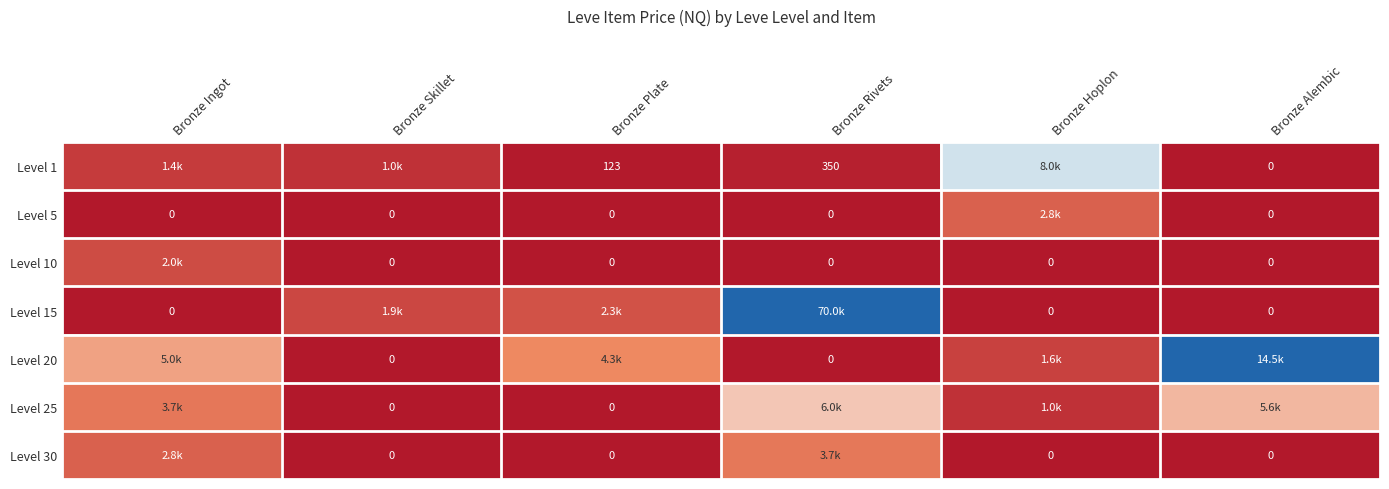

Rank the series by their maximum value, from lowest to highest.

Level 10, Level 5, Level 30, Level 25, Level 1, Level 20, Level 15